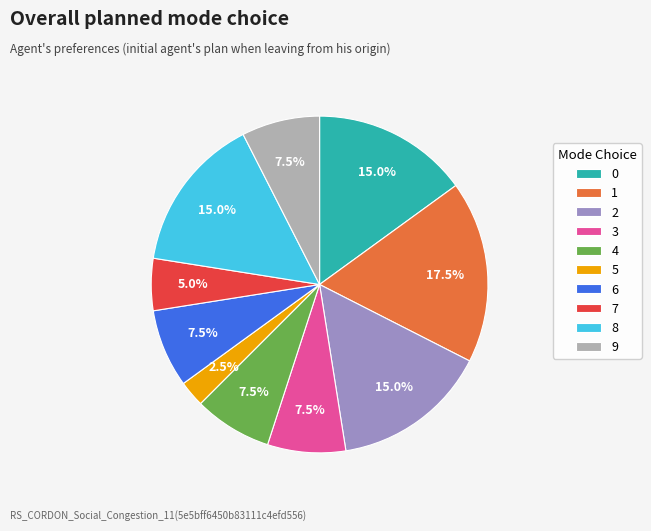

What is the largest slice in the pie chart?

1